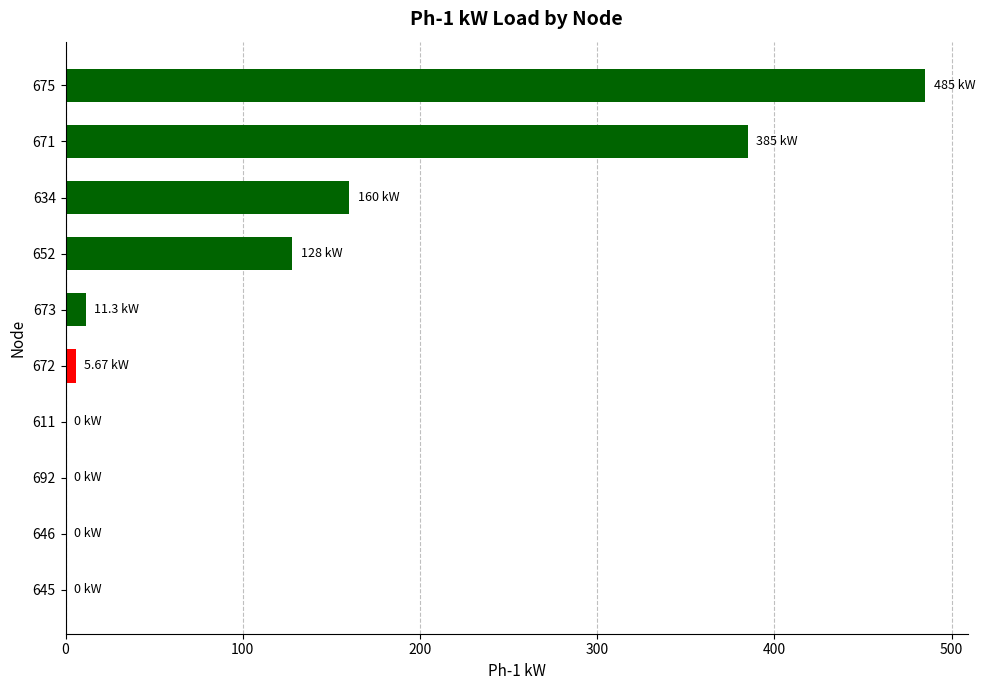

What is the sum of all values?

1175.0